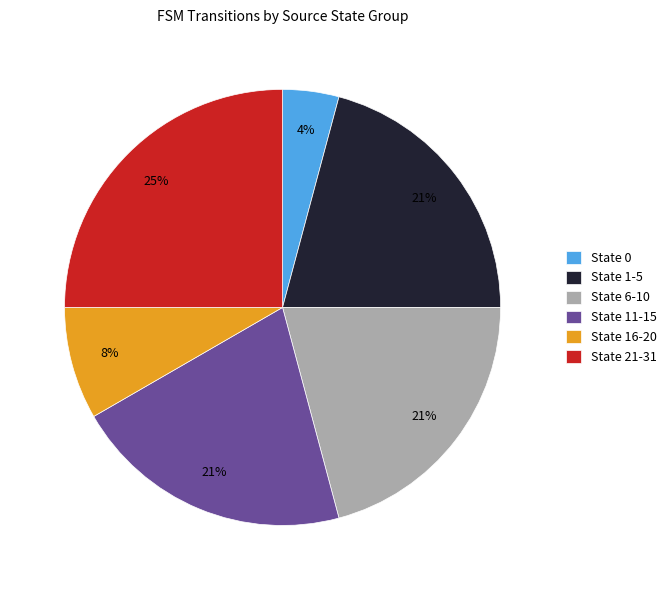

Does any single category account for the majority?

No